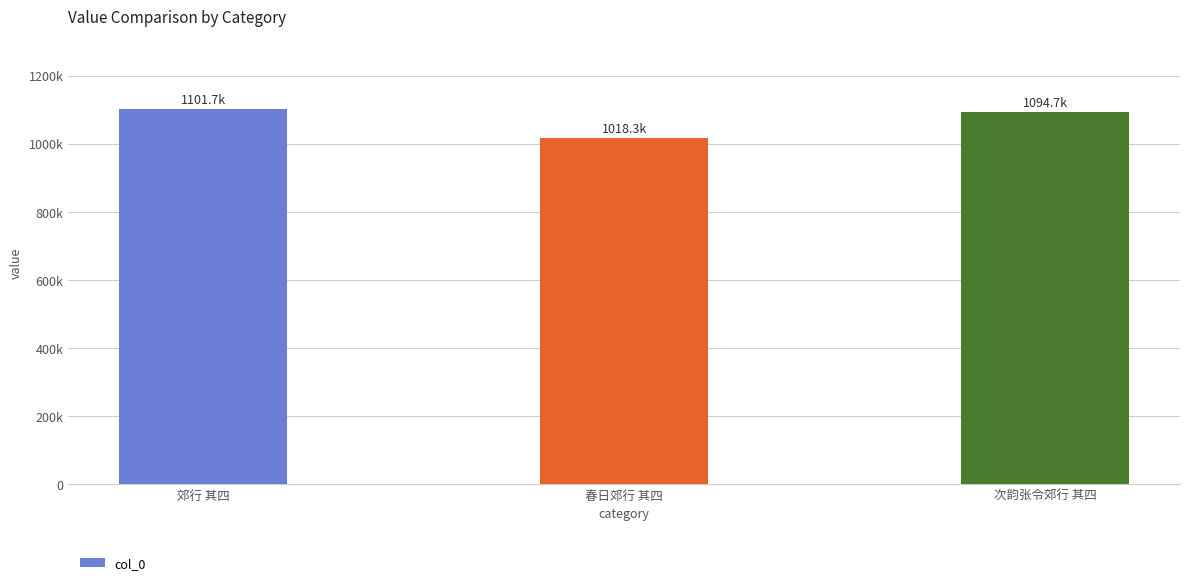

What is the label of the 1st bar from the left?

郊行 其四